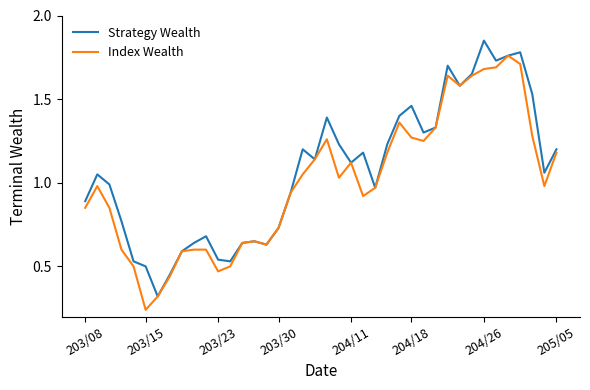

Rank the series by their maximum value, from highest to lowest.

Strategy Wealth, Index Wealth